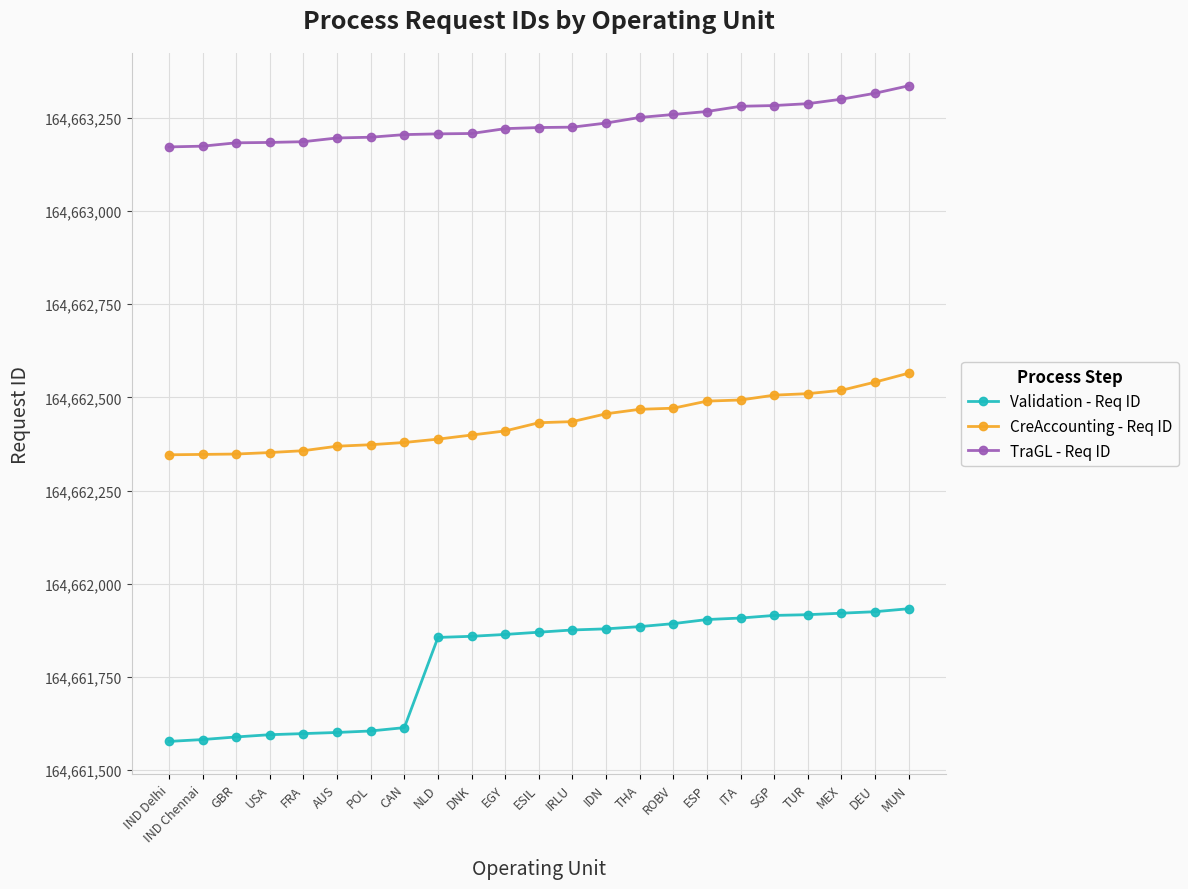

List the series in order of their peak value, lowest first.

Validation - Req ID, CreAccounting - Req ID, TraGL - Req ID